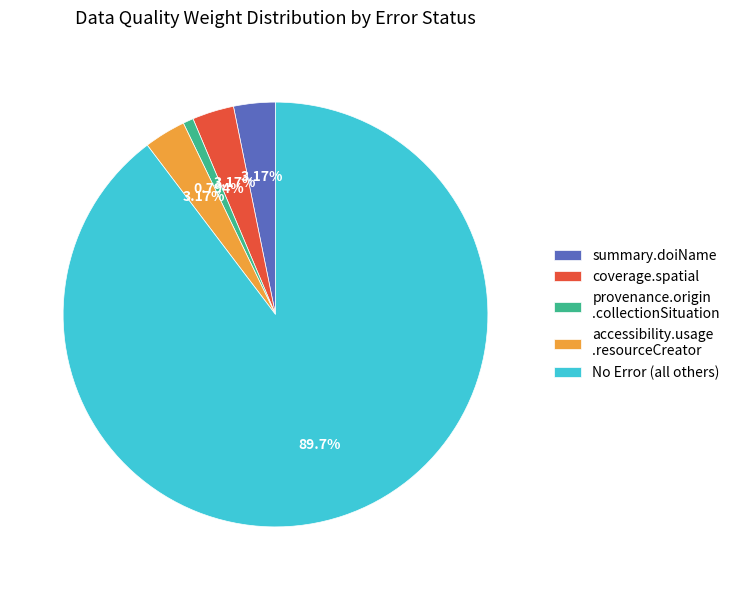

Which slice is the largest?

No Error (all others)